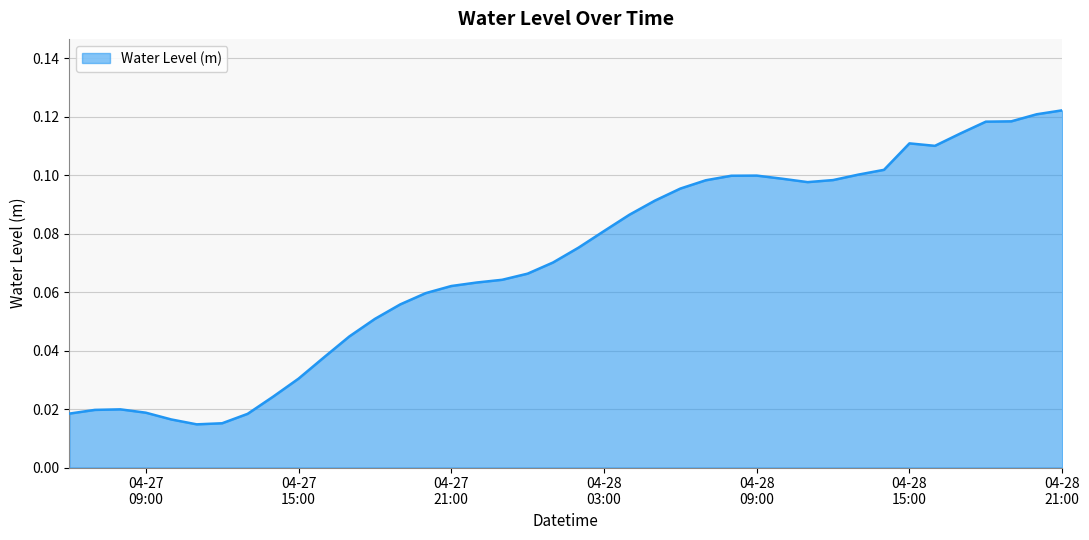

How many interior local valleys (lower than both neighbors) does the data have?

3